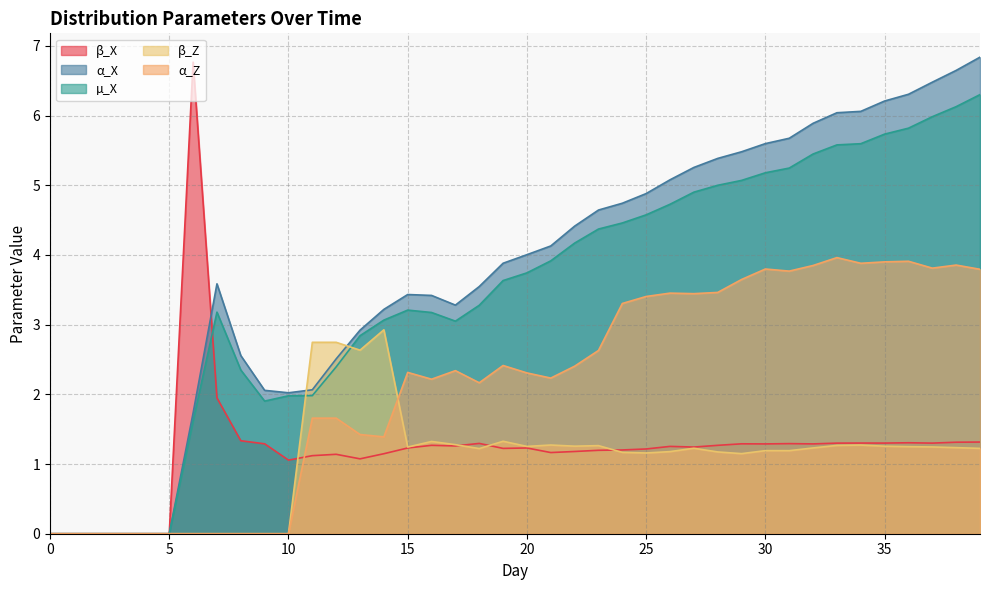

Reading left to right, list all the values displayed in this chart.

β_X: 0=0.0	1=0.0	2=0.0	3=0.0	4=0.0	5=0.0	6=6.8	7=1.9	8=1.3	9=1.3	10=1.1	11=1.1	12=1.1	13=1.1	14=1.1	15=1.2	16=1.3	17=1.3	18=1.3	19=1.2	20=1.2	21=1.2	22=1.2	23=1.2	24=1.2	25=1.2	26=1.3	27=1.2	28=1.3	29=1.3	30=1.3	31=1.3	32=1.3	33=1.3	34=1.3	35=1.3	36=1.3	37=1.3	38=1.3	39=1.3
α_X: 0=0.0	1=0.0	2=0.0	3=0.0	4=0.0	5=0.0	6=1.7	7=3.6	8=2.6	9=2.1	10=2.0	11=2.1	12=2.5	13=2.9	14=3.2	15=3.4	16=3.4	17=3.3	18=3.5	19=3.9	20=4.0	21=4.1	22=4.4	23=4.6	24=4.7	25=4.9	26=5.1	27=5.3	28=5.4	29=5.5	30=5.6	31=5.7	32=5.9	33=6.0	34=6.1	35=6.2	36=6.3	37=6.5	38=6.6	39=6.8
µ_X: 0=0.0	1=0.0	2=0.0	3=0.0	4=0.0	5=0.0	6=1.6	7=3.2	8=2.3	9=1.9	10=2.0	11=2.0	12=2.4	13=2.8	14=3.1	15=3.2	16=3.2	17=3.1	18=3.3	19=3.6	20=3.7	21=3.9	22=4.2	23=4.4	24=4.5	25=4.6	26=4.7	27=4.9	28=5.0	29=5.1	30=5.2	31=5.2	32=5.4	33=5.6	34=5.6	35=5.7	36=5.8	37=6.0	38=6.1	39=6.3
β_Z: 0=0.0	1=0.0	2=0.0	3=0.0	4=0.0	5=0.0	6=0.0	7=0.0	8=0.0	9=0.0	10=0.0	11=2.7	12=2.7	13=2.6	14=2.9	15=1.2	16=1.3	17=1.3	18=1.2	19=1.3	20=1.3	21=1.3	22=1.3	23=1.3	24=1.2	25=1.2	26=1.2	27=1.2	28=1.2	29=1.1	30=1.2	31=1.2	32=1.2	33=1.3	34=1.3	35=1.3	36=1.2	37=1.2	38=1.2	39=1.2
α_Z: 0=0.0	1=0.0	2=0.0	3=0.0	4=0.0	5=0.0	6=0.0	7=0.0	8=0.0	9=0.0	10=0.0	11=1.7	12=1.7	13=1.4	14=1.4	15=2.3	16=2.2	17=2.3	18=2.2	19=2.4	20=2.3	21=2.2	22=2.4	23=2.6	24=3.3	25=3.4	26=3.5	27=3.4	28=3.5	29=3.6	30=3.8	31=3.8	32=3.8	33=4.0	34=3.9	35=3.9	36=3.9	37=3.8	38=3.9	39=3.8